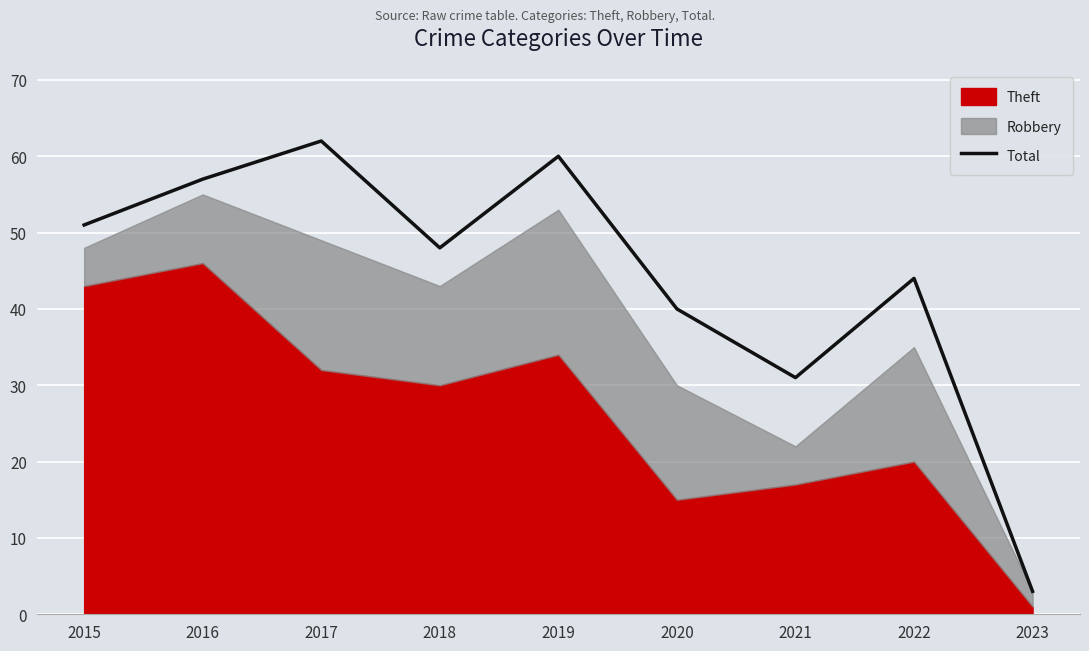

At which label does the data first exceed 48?

2015